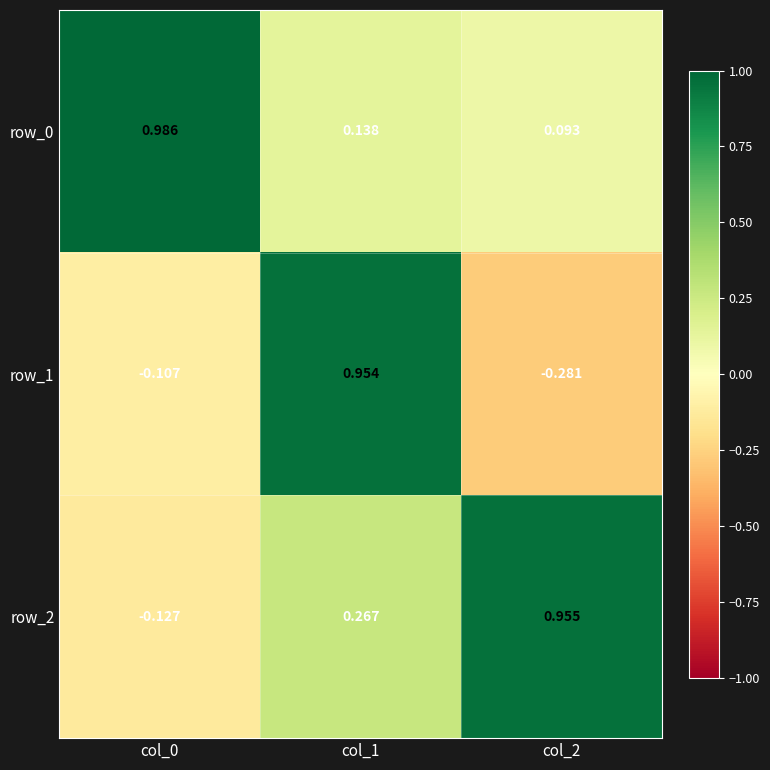

Is the value of row_0 at col_2 greater than the value of row_2 at col_0?

Yes